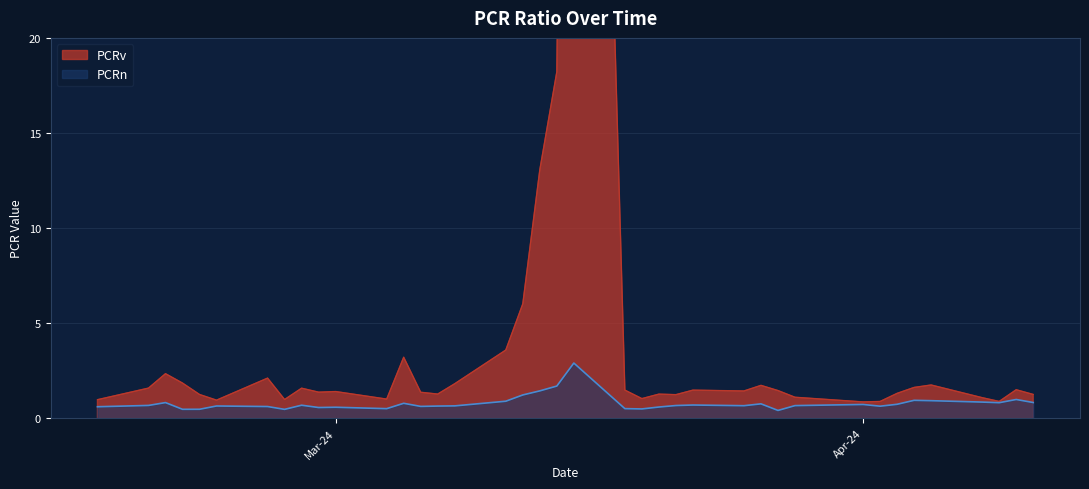

True or false: PCRn and PCRv cross at least once.

False